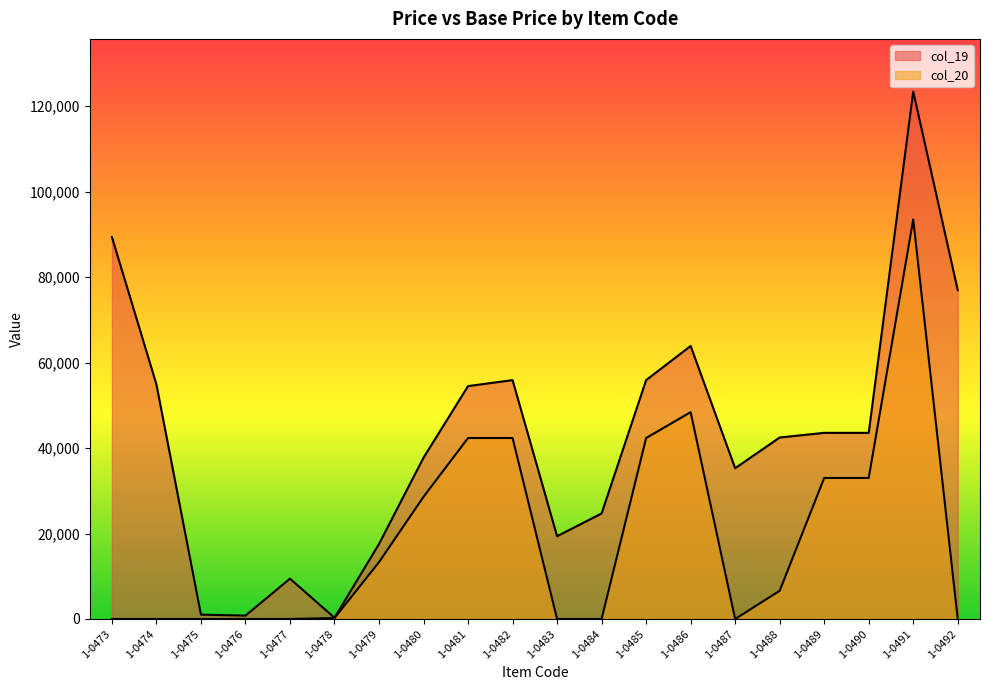

At which category does col_19 reach its first local valley?

1-0476